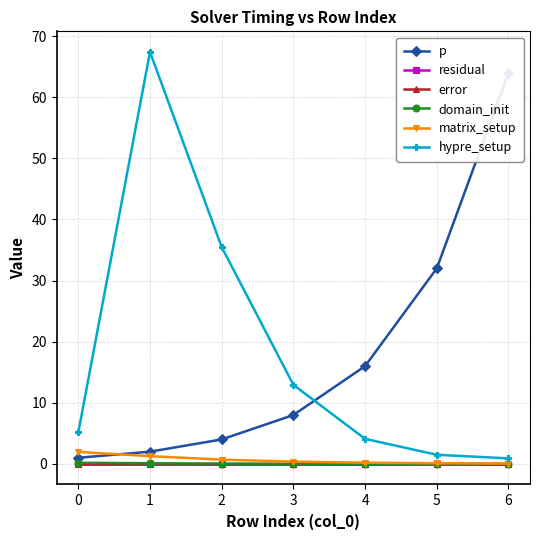

Reading left to right, extract all data points from this chart.

p: 0=1.0	1=2.0	2=4.0	3=8.0	4=16.0	5=32.0	6=64.0
residual: 0=0.0	1=0.0	2=0.0	3=0.0	4=0.0	5=0.0	6=0.0
error: 0=0.0	1=0.0	2=0.0	3=0.0	4=0.0	5=0.0	6=0.0
domain_init: 0=0.2	1=0.1	2=0.1	3=0.0	4=0.0	5=0.0	6=0.0
matrix_setup: 0=2.0	1=1.3	2=0.7	3=0.4	4=0.2	5=0.1	6=0.1
hypre_setup: 0=5.1	1=67.4	2=35.5	3=12.9	4=4.1	5=1.5	6=0.9